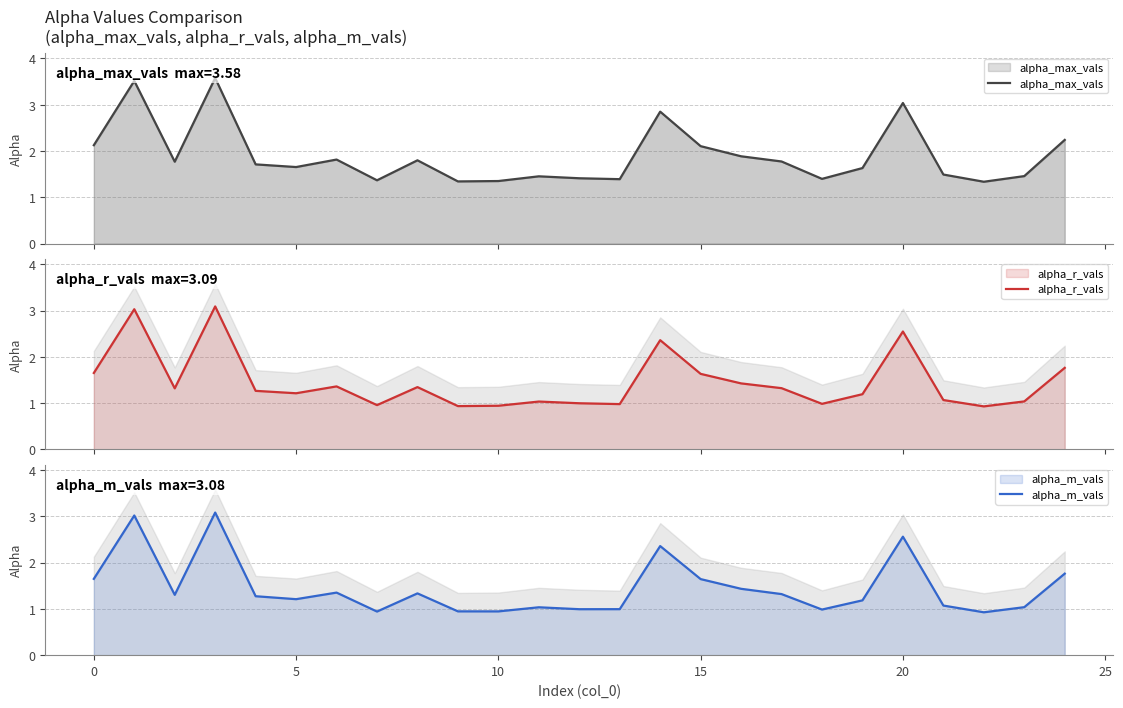

Count the number of data series in this chart.

3